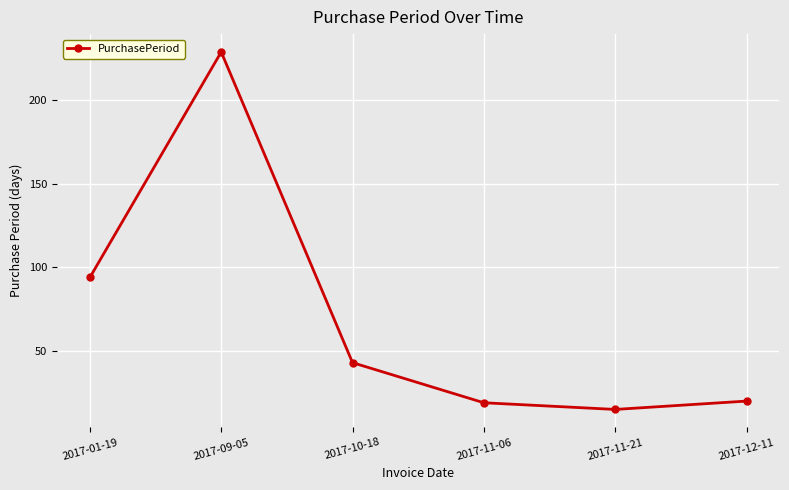

Between 2017-11-06 and 2017-01-19, which is larger?

2017-01-19